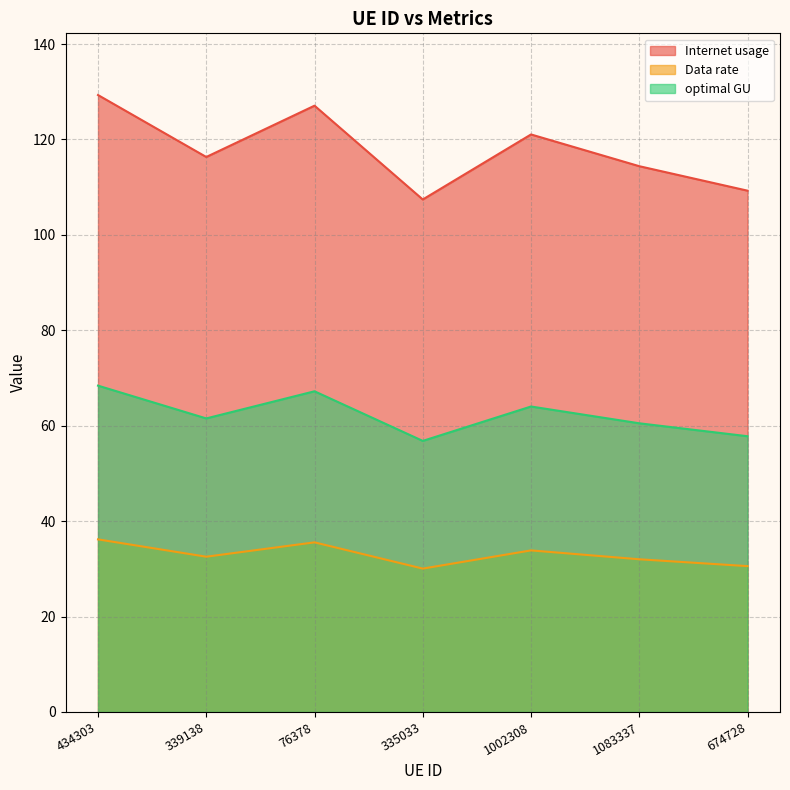

The value of optimal GU at 339138 is 61.5. True or false?

True